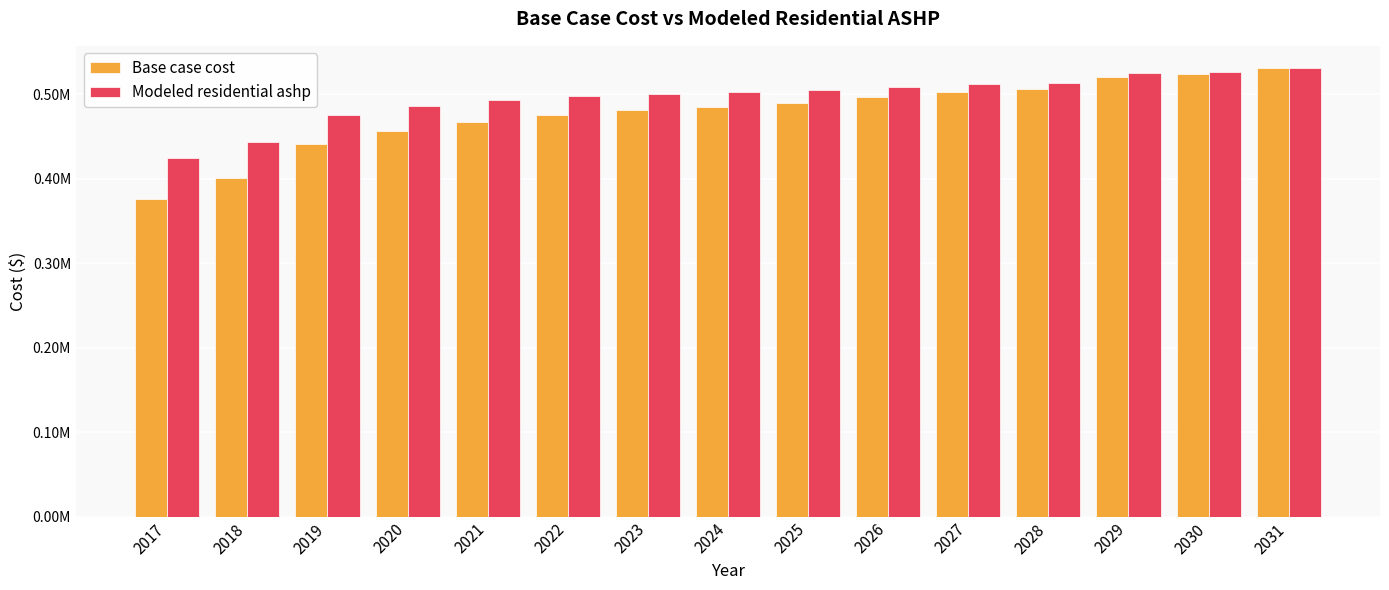

List the series in order of their peak value, lowest first.

Modeled residential ashp, Base case cost